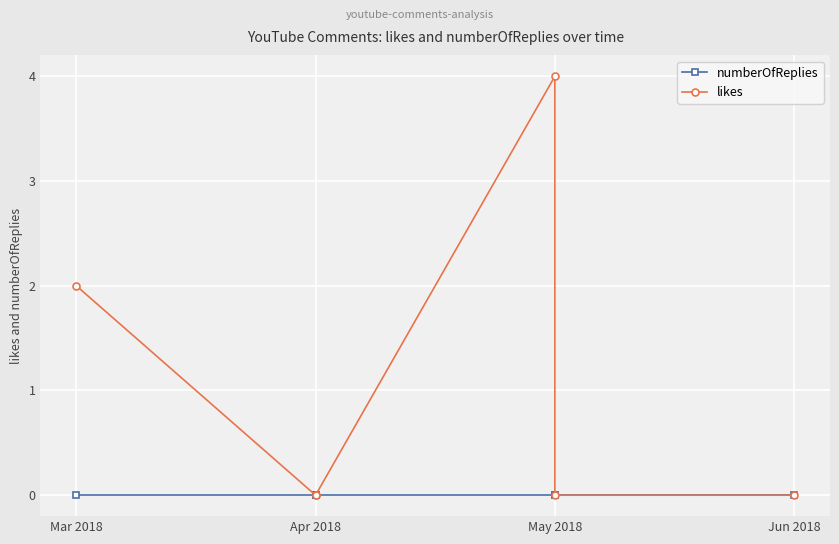

How many distinct data groups are displayed?

2